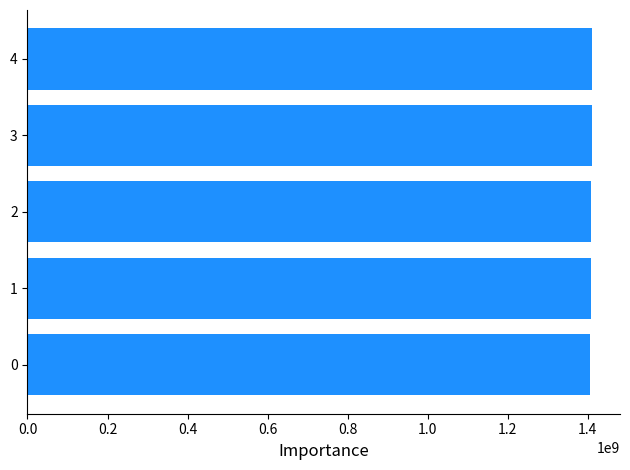

The chart shows a value of 1859971330 at 0.2. True or false?

False